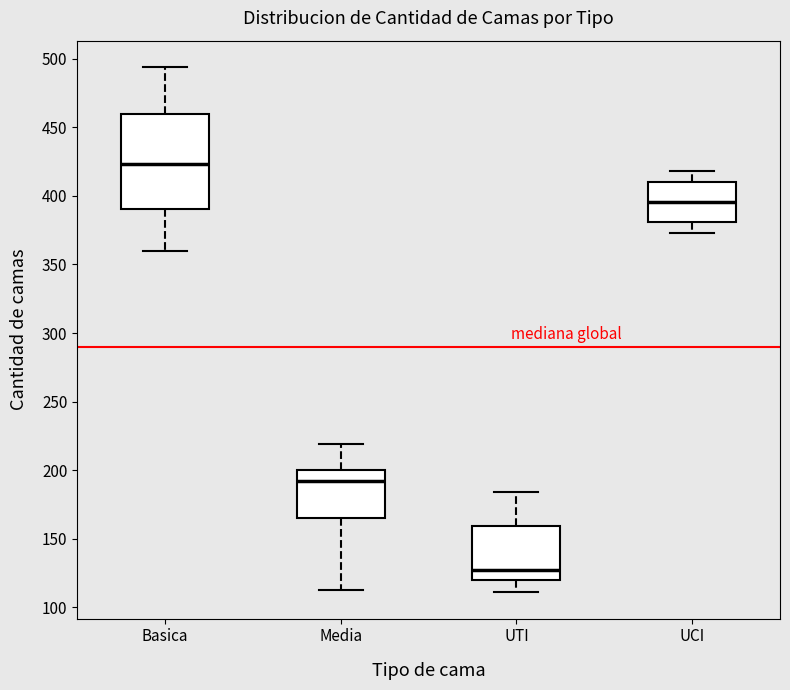

Where does the upper whisker of the box for Media end on the y-axis? The values are not printed on the chart, so give them approximately, as read against the axis.

220